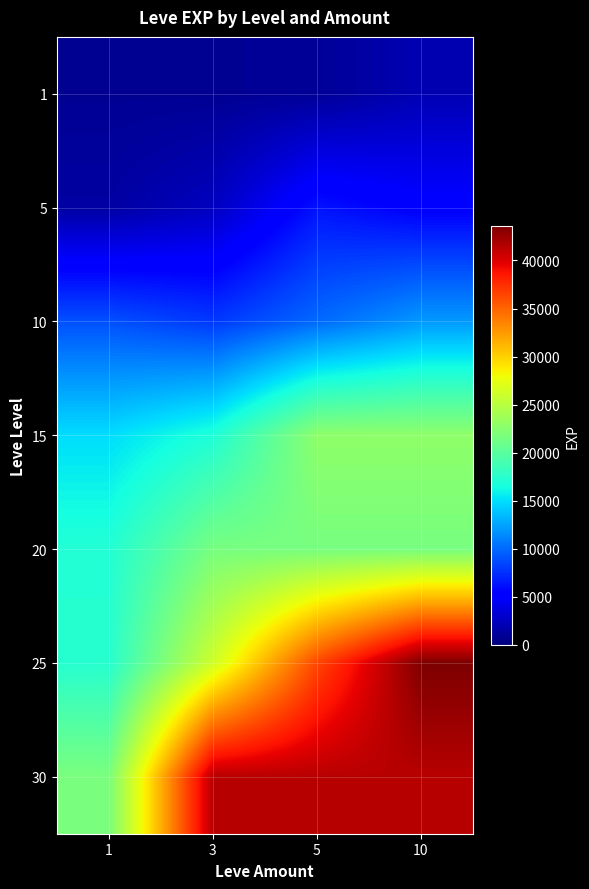

Reading right to left, extract all data points from this chart.

1: 10=2040	5=980	3=800	1=800
5: 10=5220	5=6280	3=2490	1=1420
10: 10=12030	5=9990	3=7880	1=8930
15: 10=22790	5=22790	3=16920	1=14920
20: 10=21600	5=21600	3=21600	1=17120
25: 10=43600	5=36390	3=26160	1=17310
30: 10=41410	5=41410	3=41410	1=21740